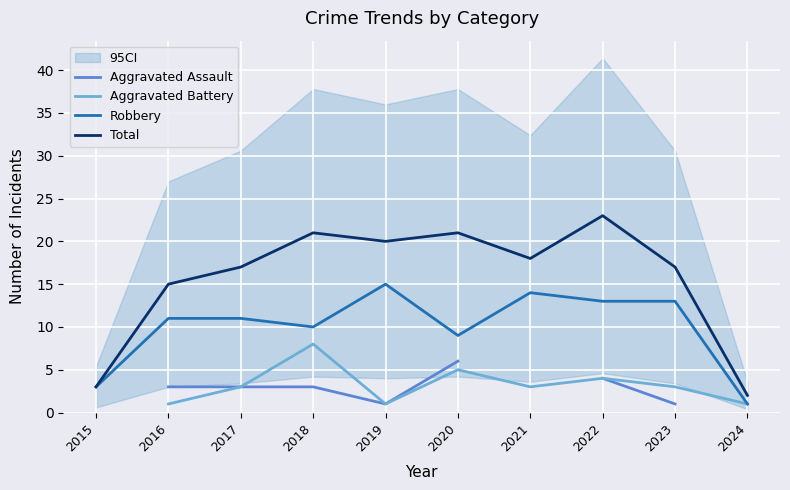

What is the value of the Aggravated Battery point at the 9th from the left?

3.0